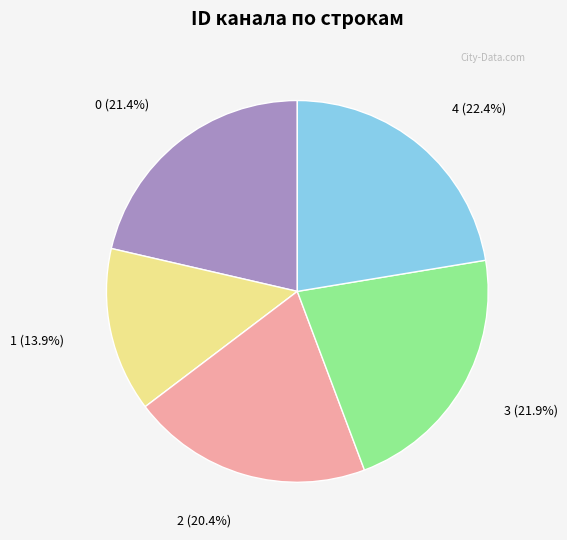

To the nearest percent, what is the difference between the 0 and 2 slice percentages?

1%